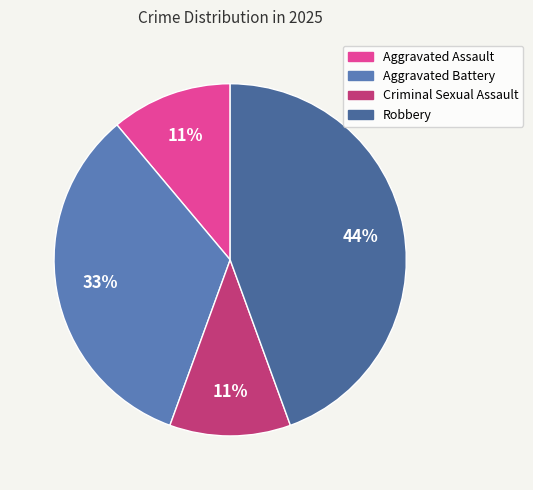

To the nearest percent, what percentage of the pie is Robbery?

44%